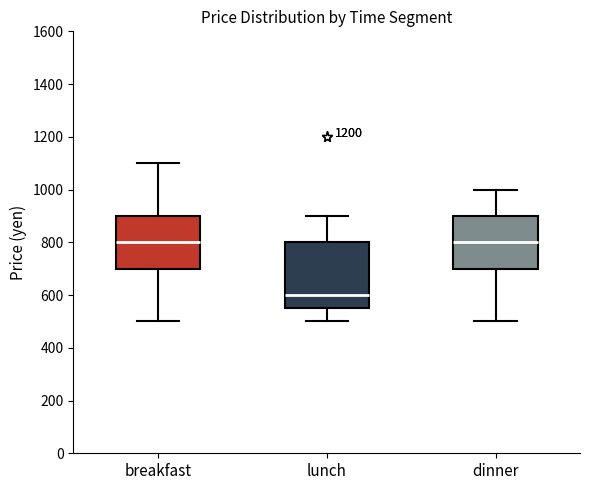

Where does the median line of the box for lunch sit on the y-axis? The values are not printed on the chart, so give them approximately, as read against the axis.

600